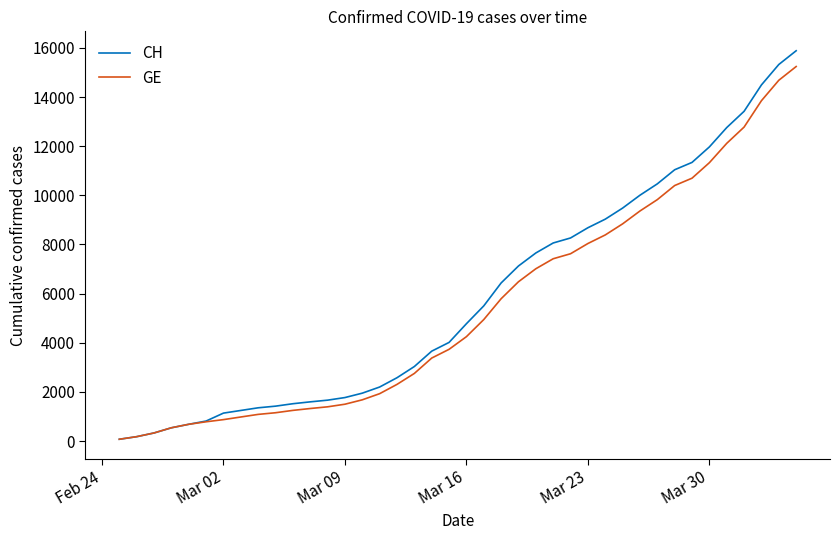

What is the greatest value displayed?

15884